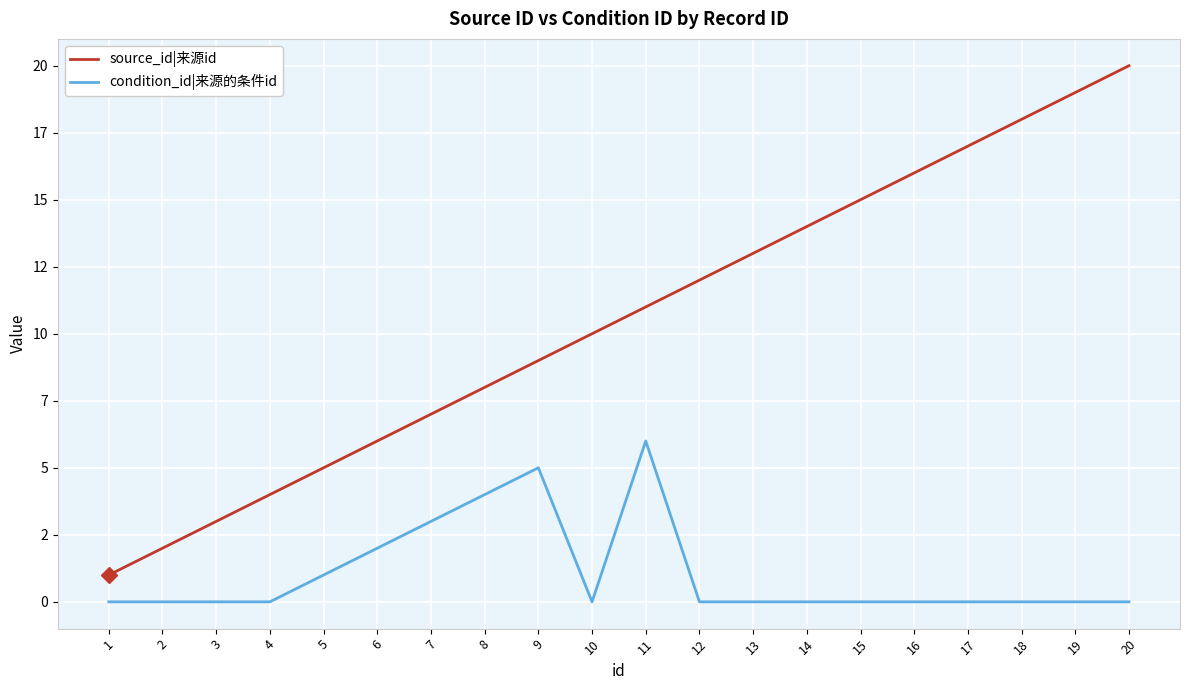

The source_id|来源id series shows 2 at 2. True or false?

True